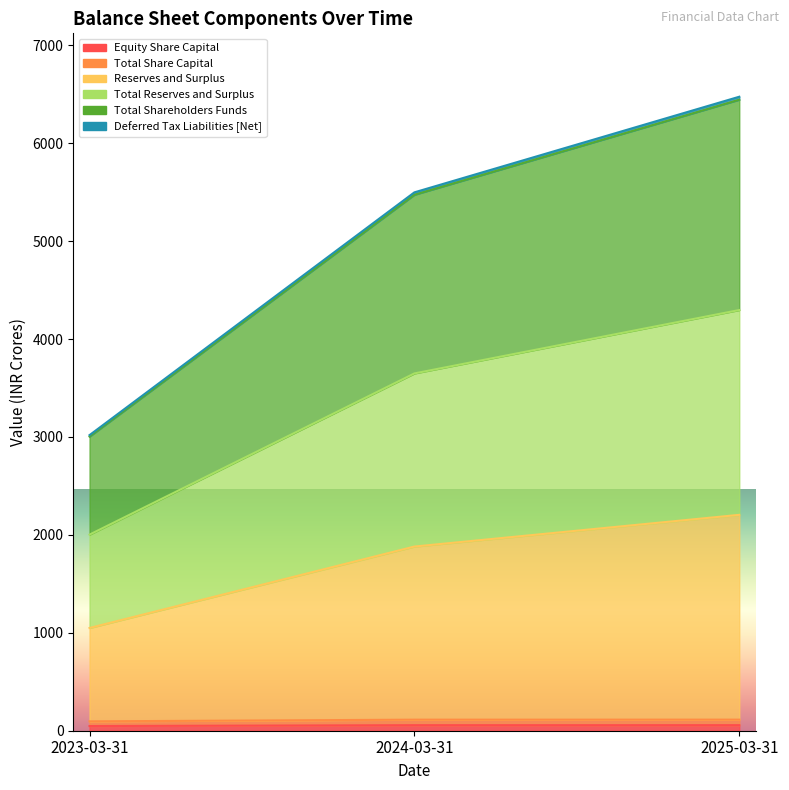

At which category does the chart reach its peak across all series?

2025-03-31